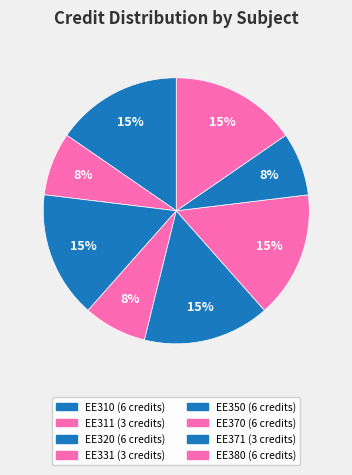

To the nearest percent, what is the average slice percentage?

12%